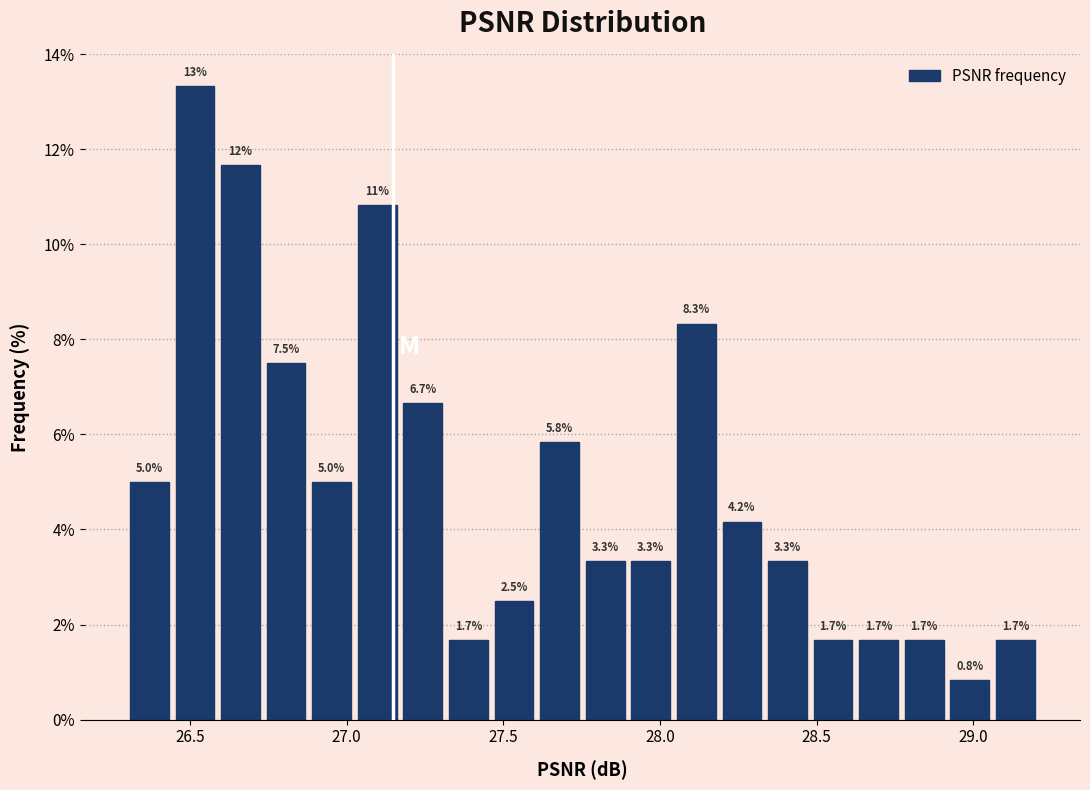

Around what value on the x-axis is the tallest bar? Give the approximate position of its centre, as read against the axis.

26.50